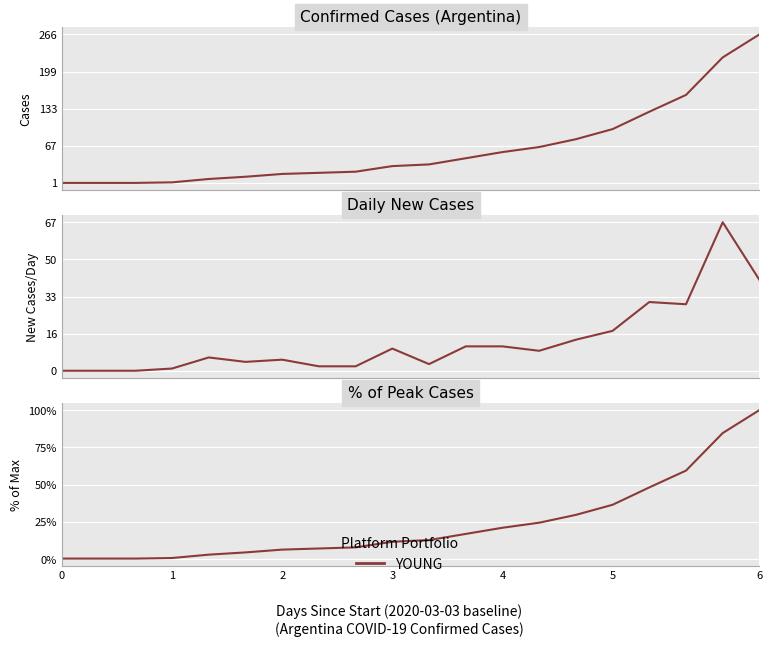

True or false: the data has more than 0 interior local peaks.

False